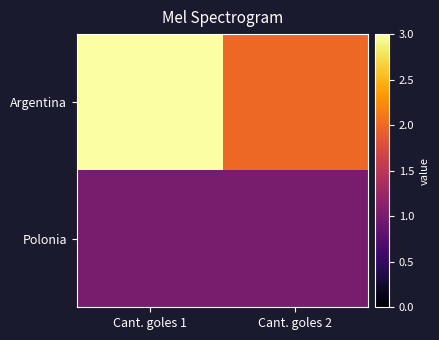

Which series has the largest total across all categories?

Argentina